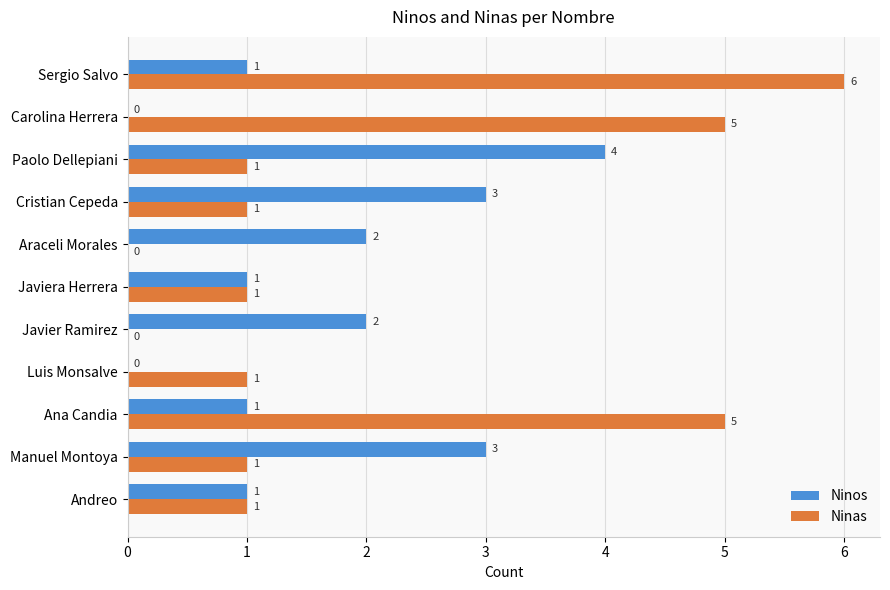

How many values in Ninas are above zero?

9